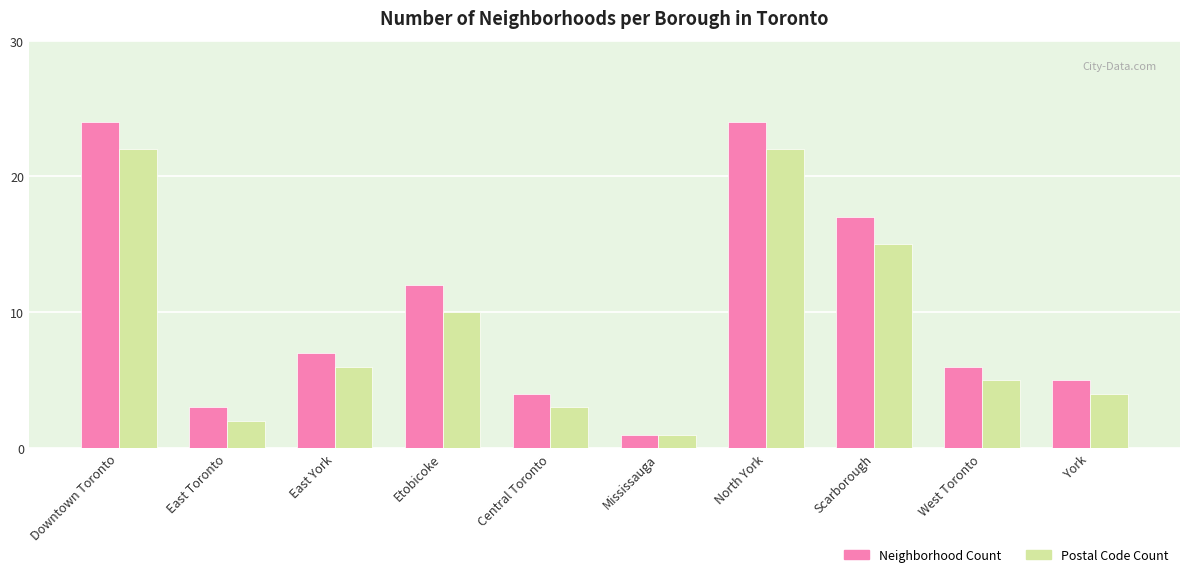

The Neighborhood Count series shows 7 at East York. True or false?

True